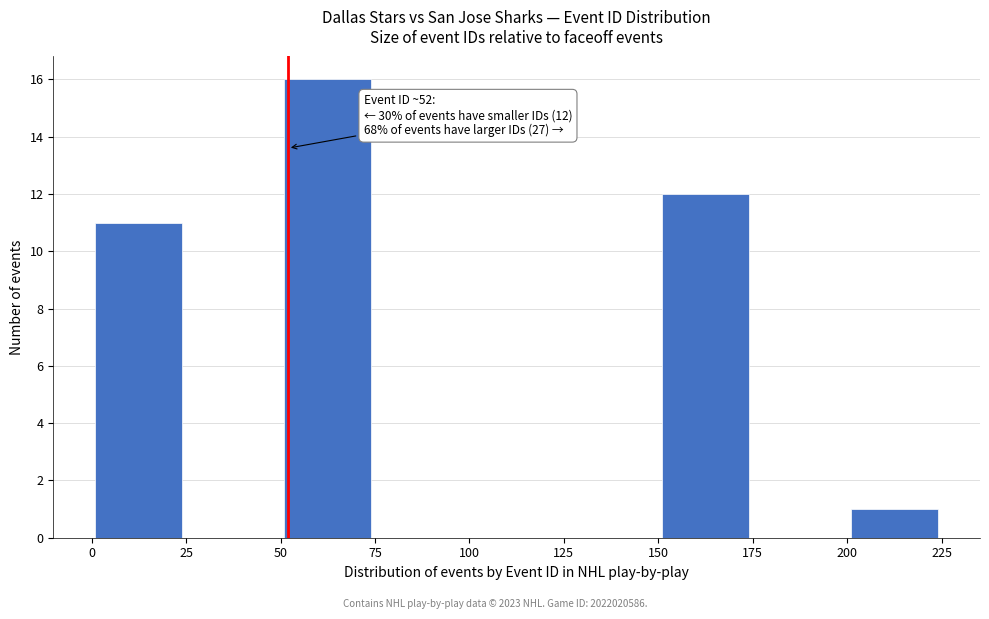

Over which range of the x-axis is the bar tallest?

50 to 75